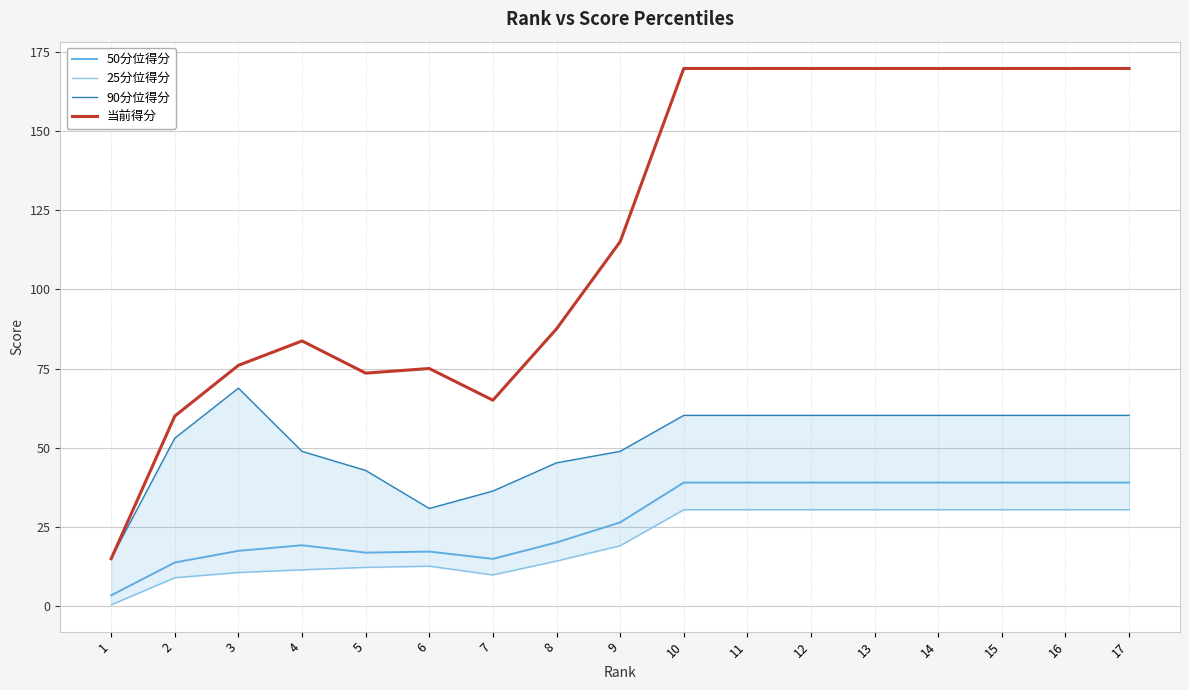

In 当前得分, how many points are lower than both neighbors (excluding endpoints)?

2